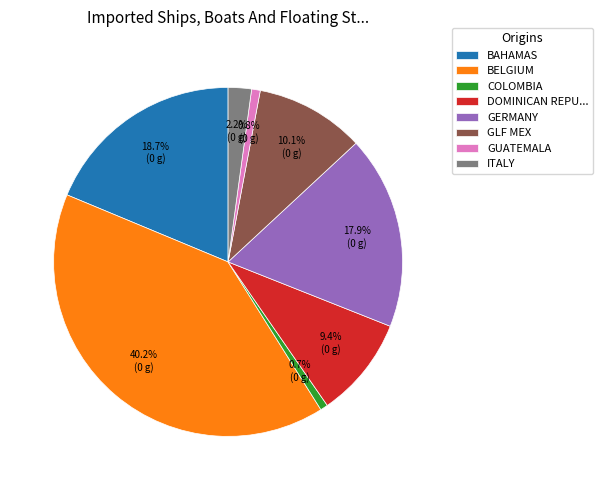

How many segments does this pie chart have?

8